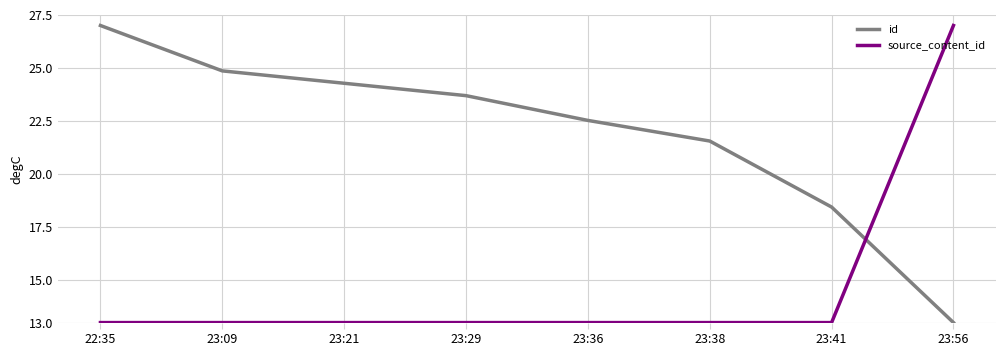

What is the highest value of the source_content_id series?

27.0